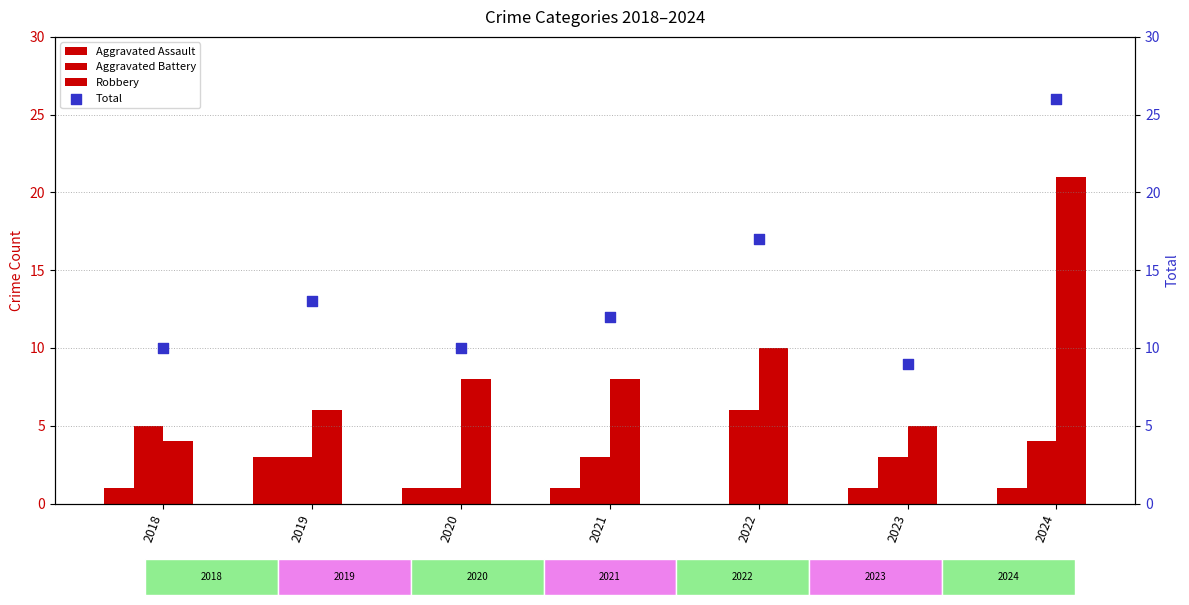

At which category is the sum across all series the highest?

2024